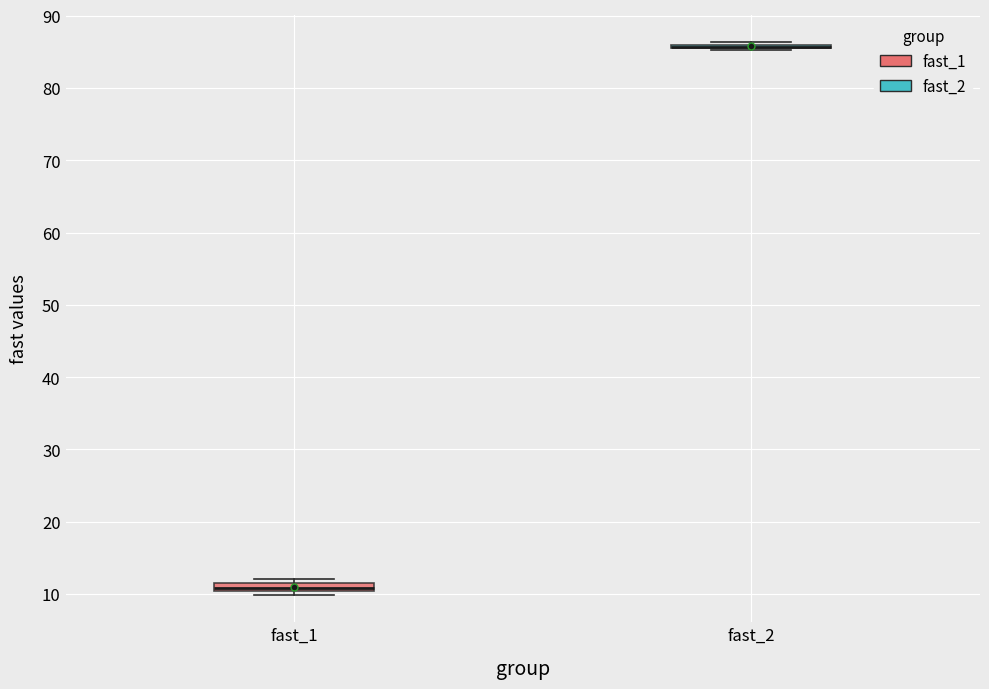

Where is the lower edge of the box for fast_2 on the y-axis? The values are not printed on the chart, so give them approximately, as read against the axis.

85